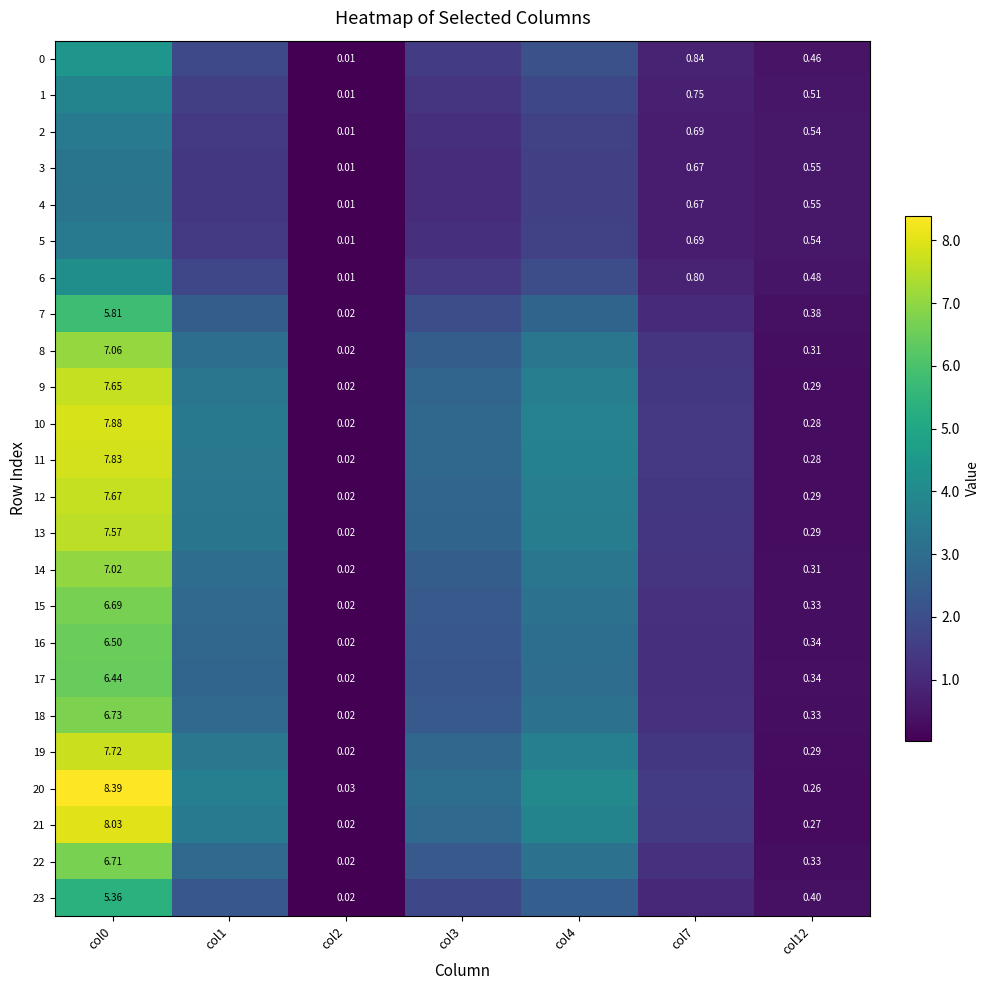

What is the difference between the maximum and minimum values in the 9 series?

7.6